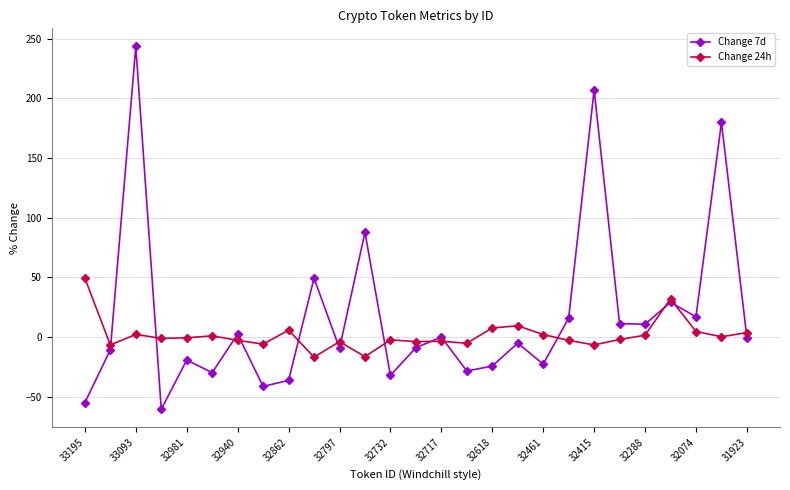

Which series has the largest total across all categories?

Change 7d